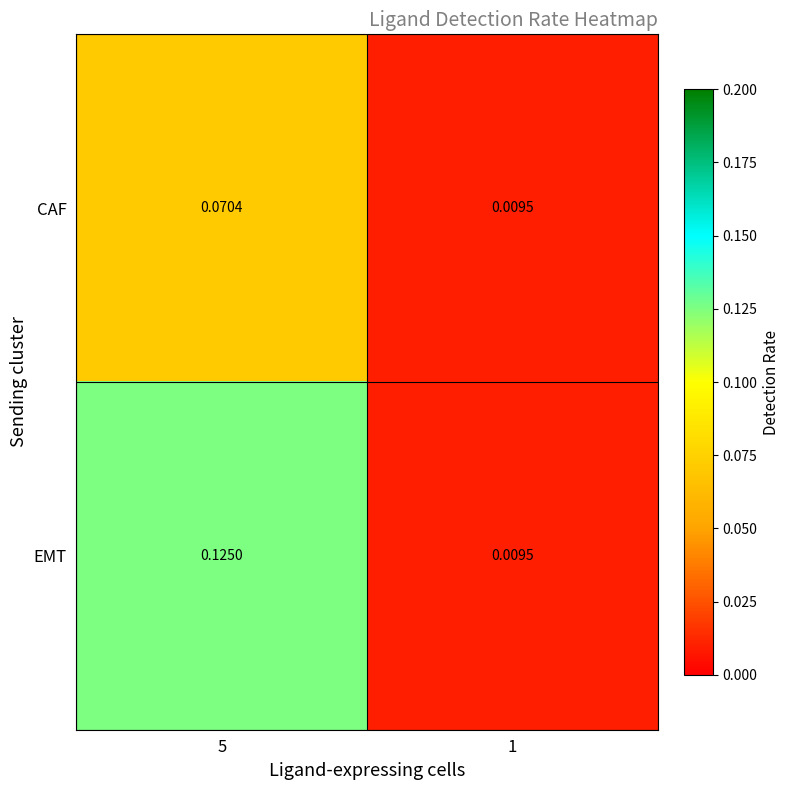

Is the value of EMT at 5 greater than the value of CAF at 1?

Yes